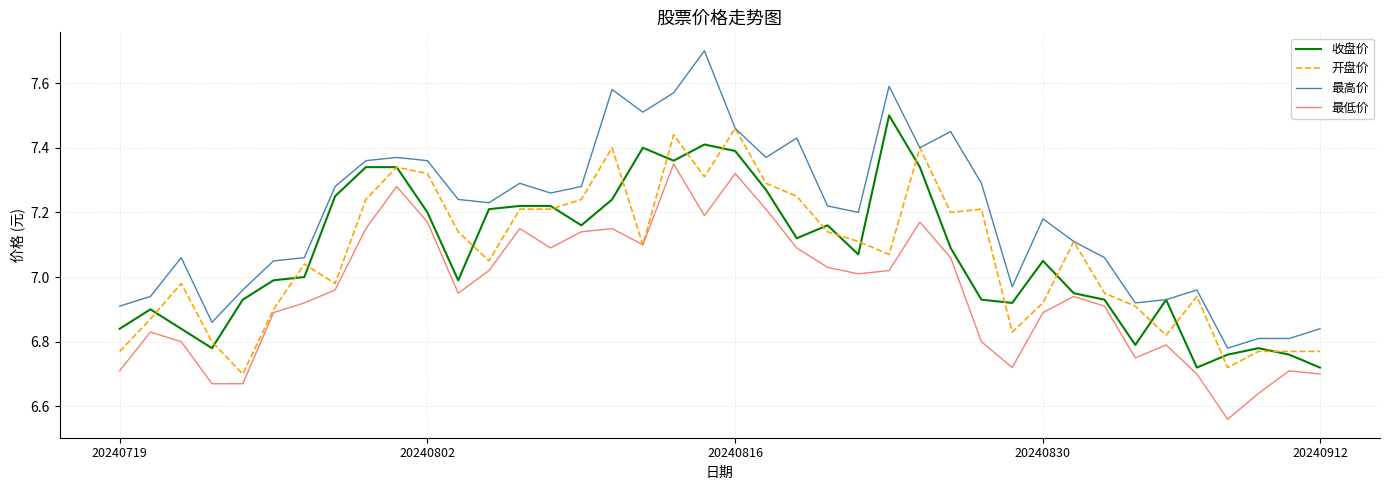

How many categories are shown in the chart?

40